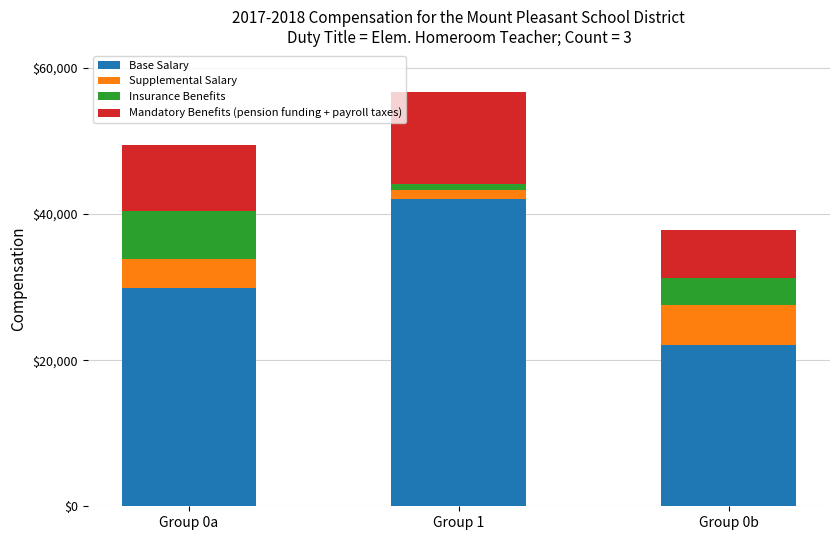

At which category is the sum across all series the highest?

Group 1